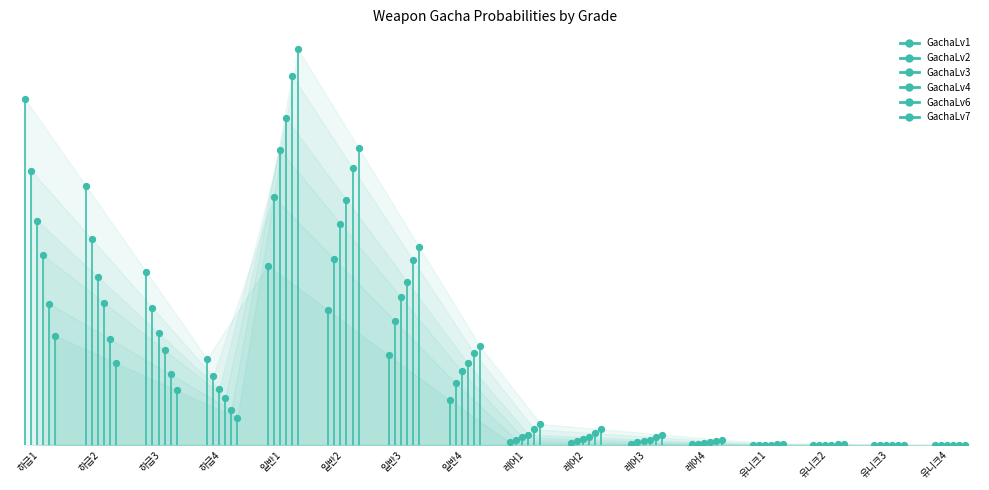

What are all the series names shown in the legend?

GachaLv1, GachaLv2, GachaLv3, GachaLv4, GachaLv6, GachaLv7